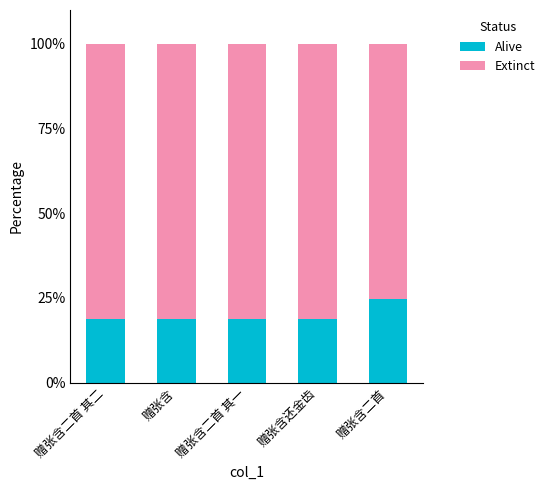

Read the Alive value at 赠张含二首 其一.

18.8